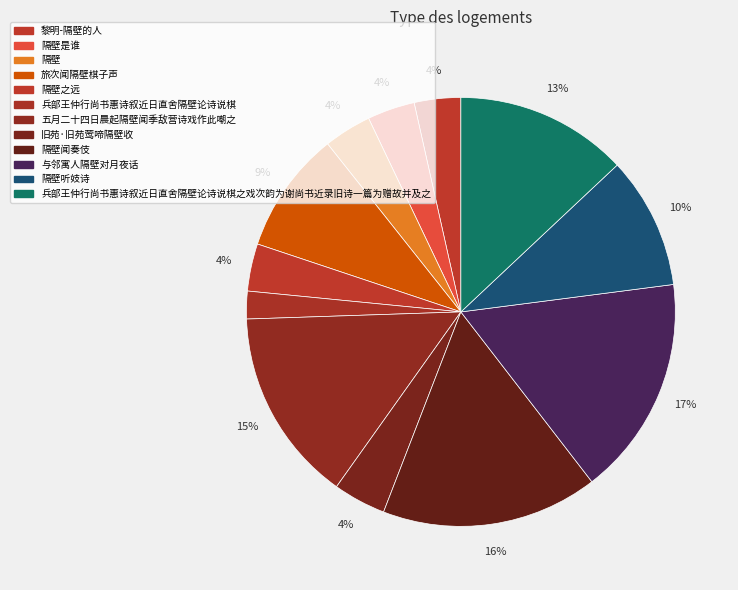

What is the largest slice in the pie chart?

与邻寓人隔壁对月夜话